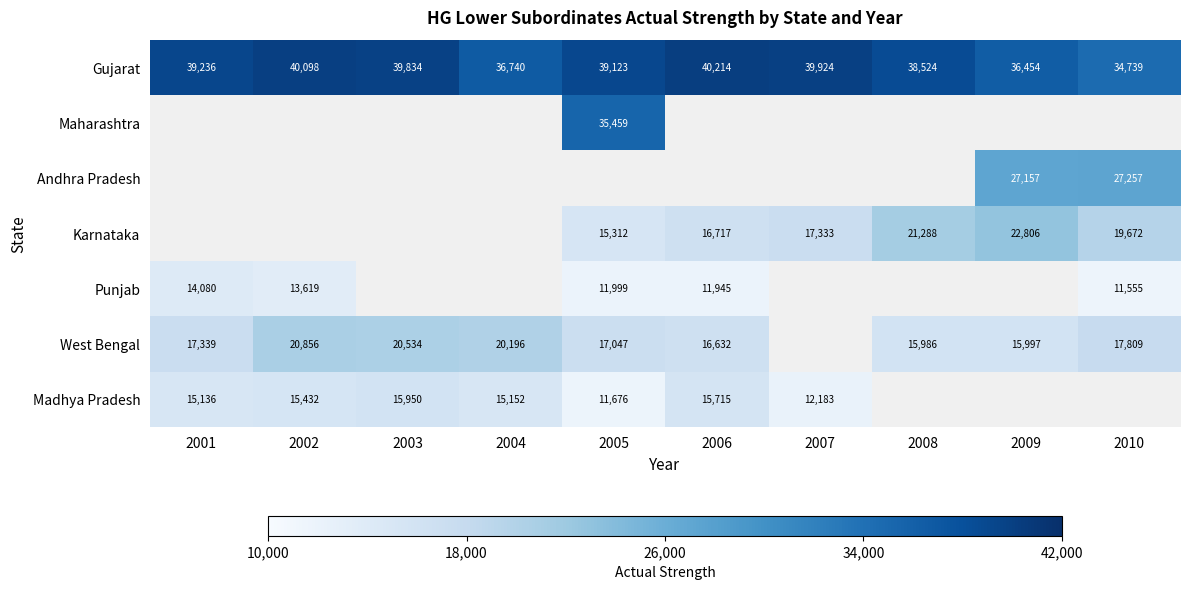

What is the sum of the West Bengal values at 2004 and 2010?

38005